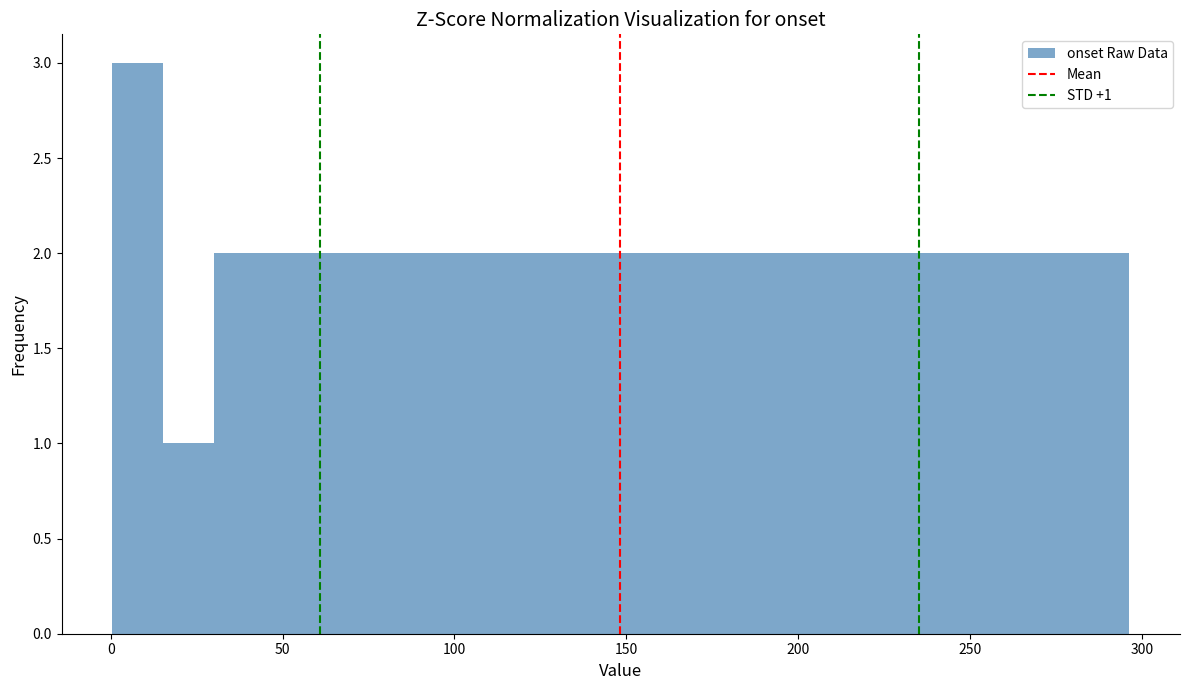

Read against the x-axis, roughly where is the centre of the tallest bar?

10